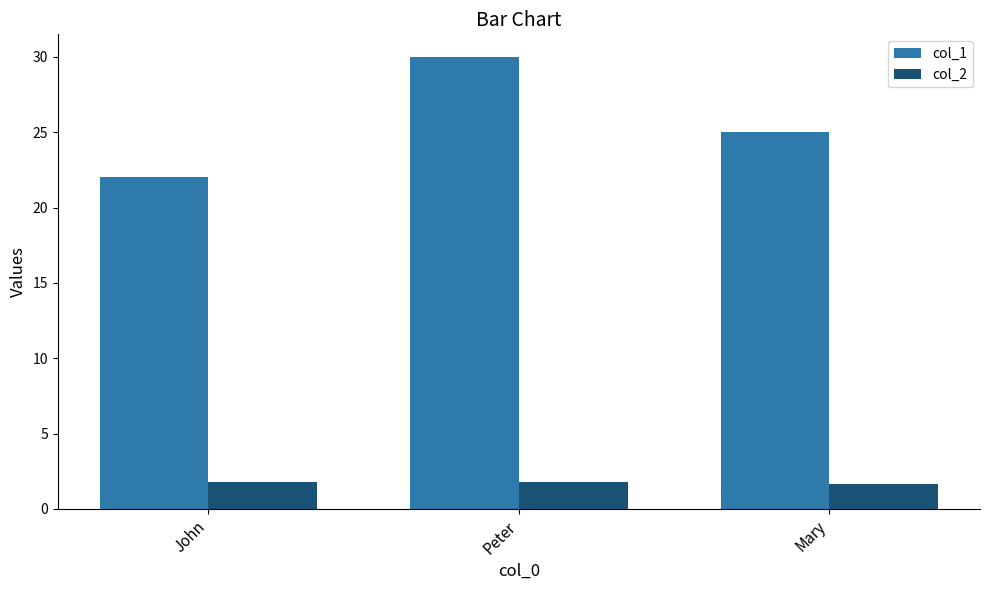

How many col_2 values are between 1 and 2?

3